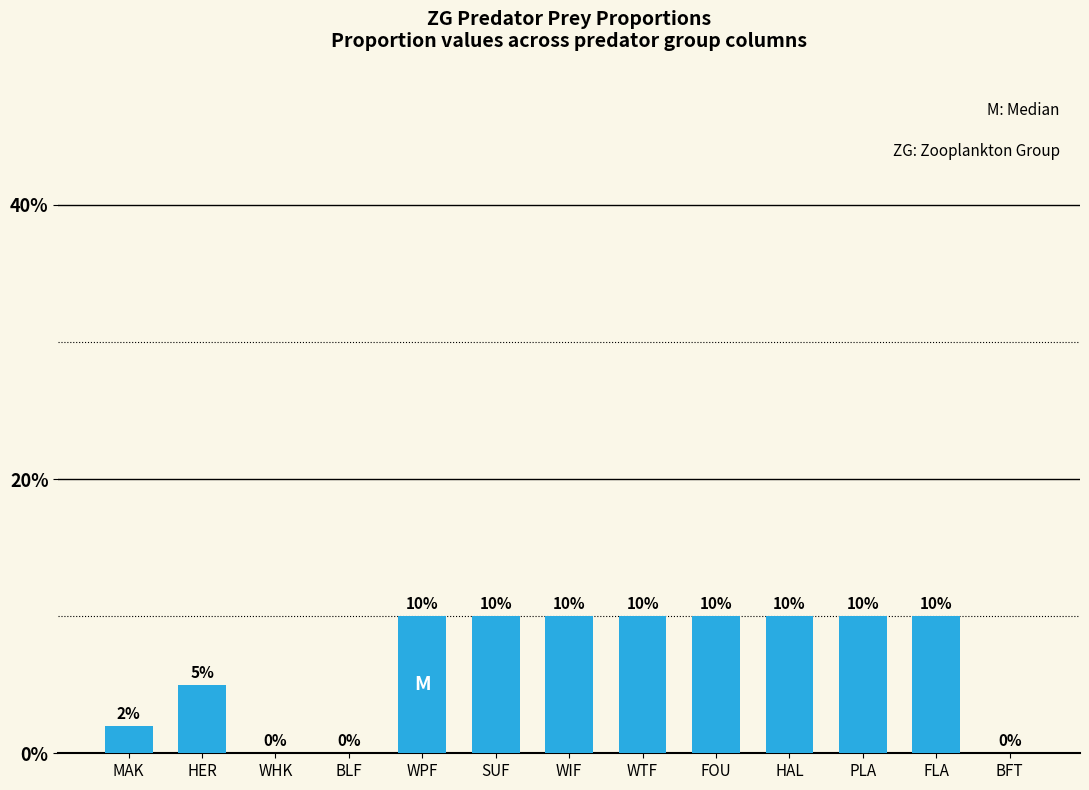

List the labels in order of value, largest first.

WPF, SUF, WIF, WTF, FOU, HAL, PLA, FLA, HER, MAK, WHK, BLF, BFT